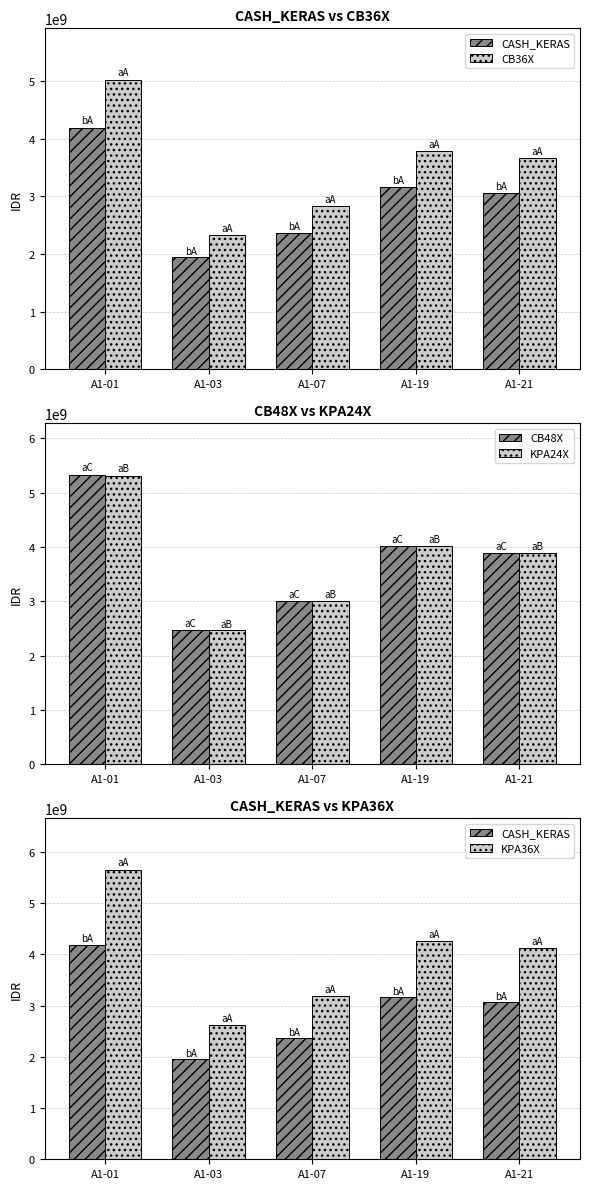

What is the lowest value of the CB48X series?

2476492000